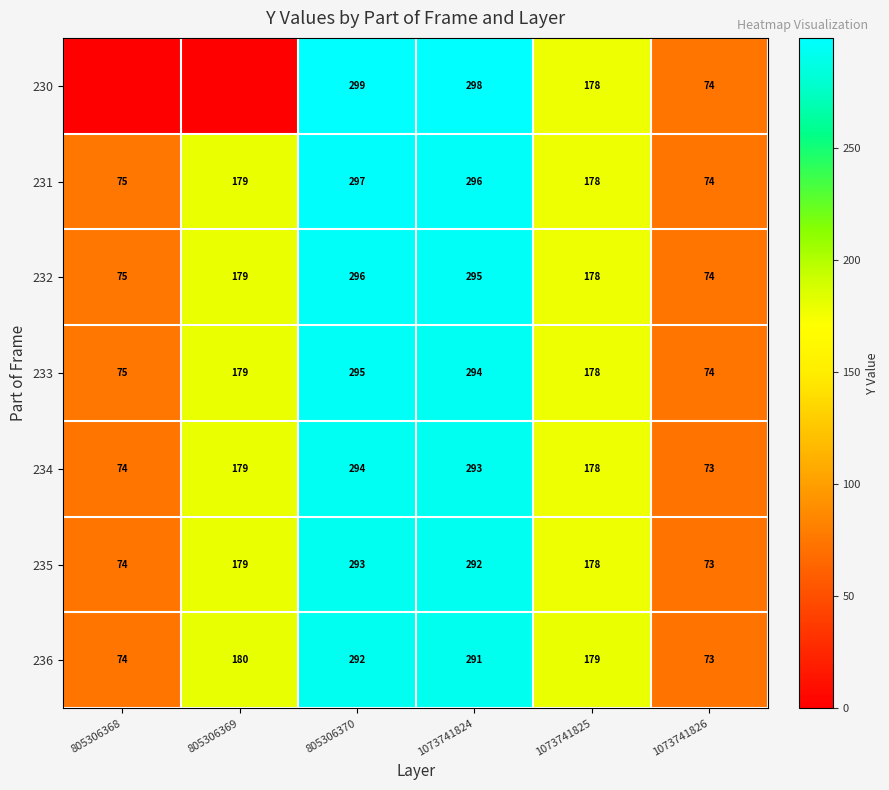

What is the spread (max minus min) of values at 1073741824?

7